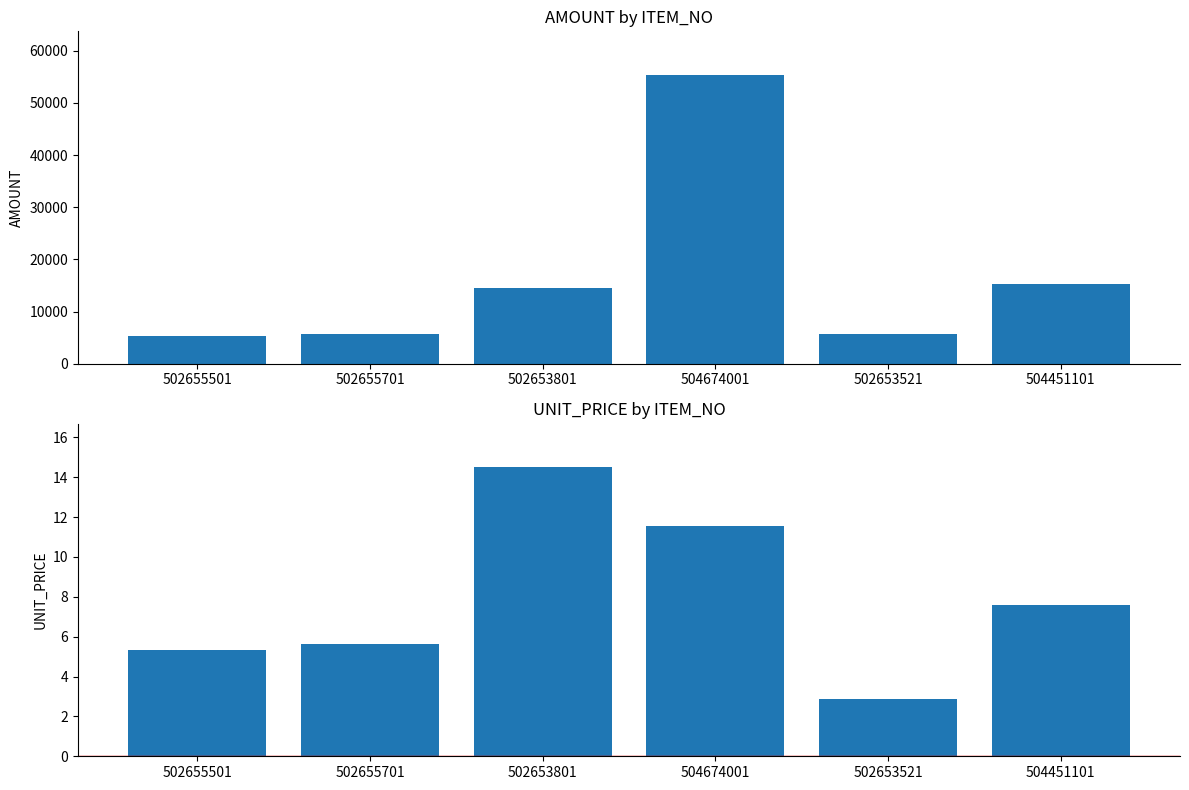

How many bars are there in total?

12